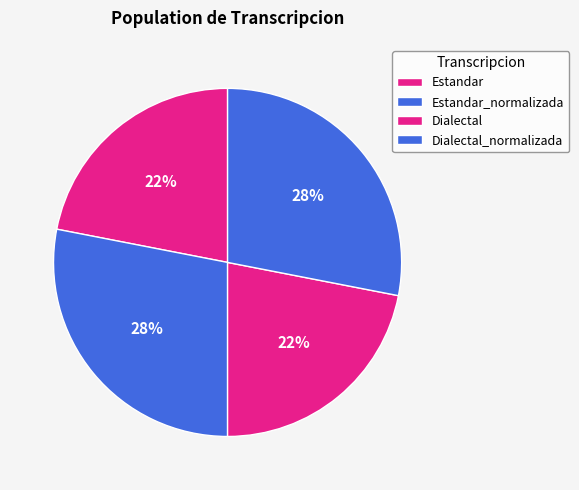

How many segments does this pie chart have?

4